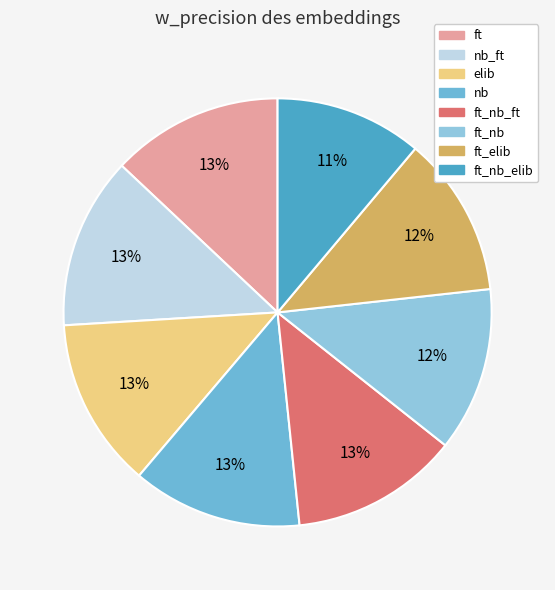

To the nearest percent, what is the combined percentage of ft_nb_ft and nb_ft?

26%